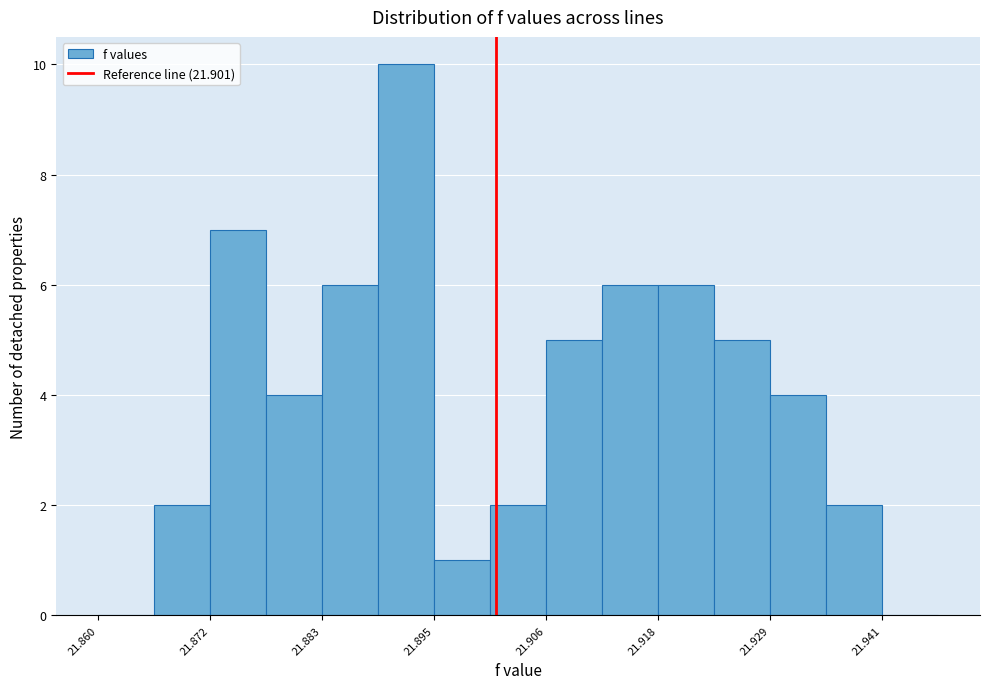

Around what value on the x-axis is the tallest bar? Give the approximate position of its centre, as read against the axis.

21.892